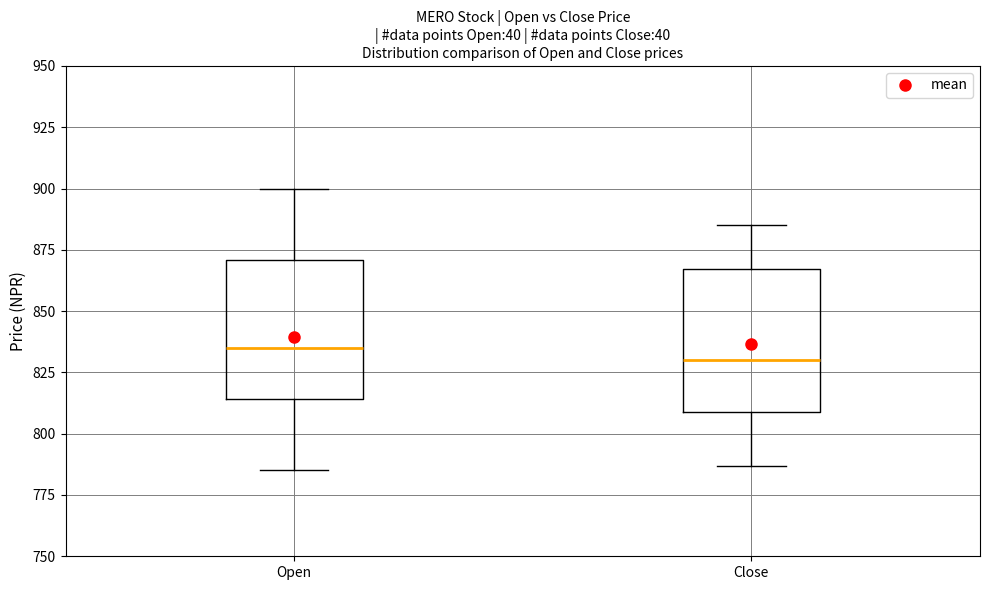

Which box's median line is the highest?

Open